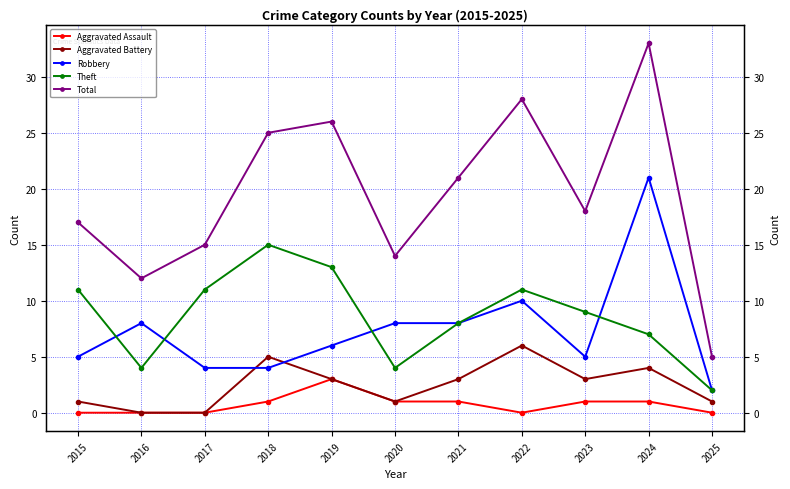

Is it true that Aggravated Battery equals 3 at 2024?

False